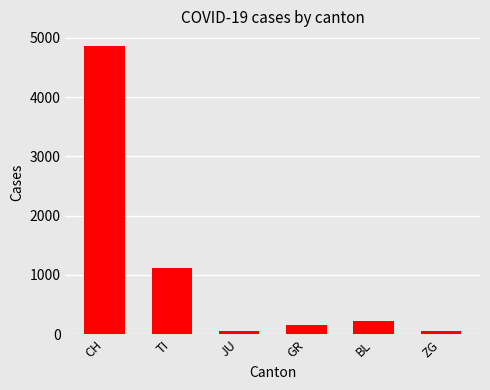

What is the maximum value shown in the chart?

4865